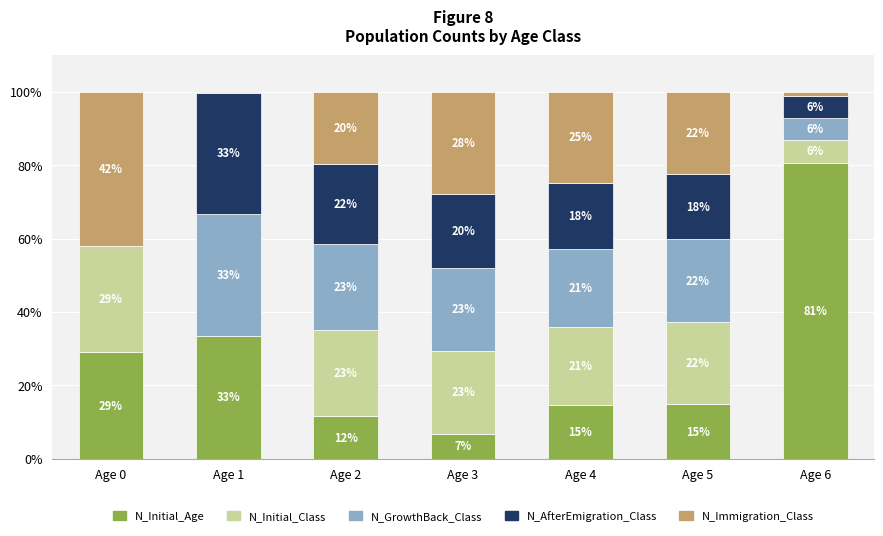

How many distinct data groups are displayed?

5